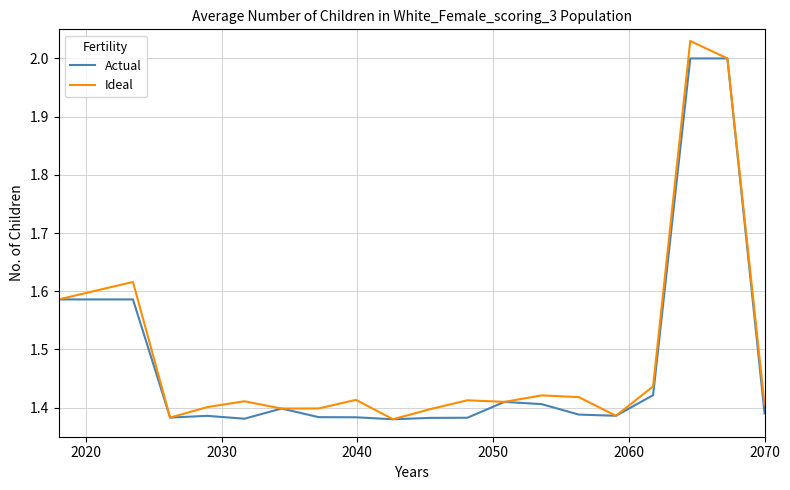

List the series in order of their peak value, lowest first.

Actual, Ideal